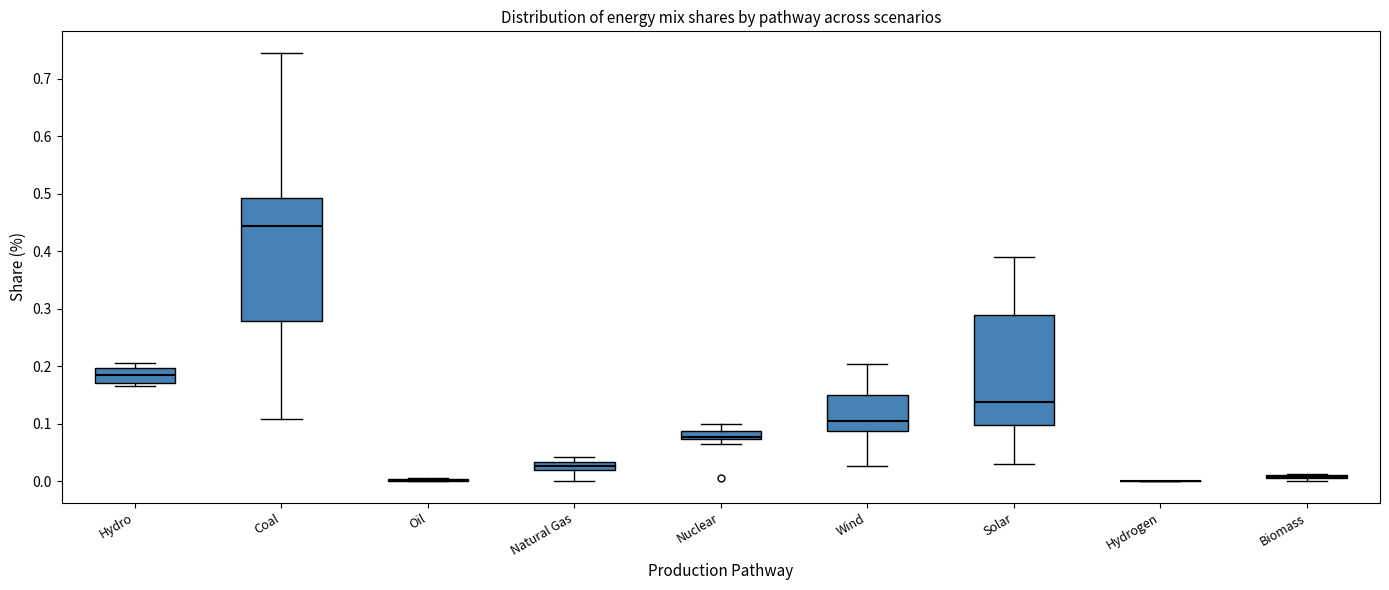

Which box is the tallest, from its lower edge to its upper edge?

Coal